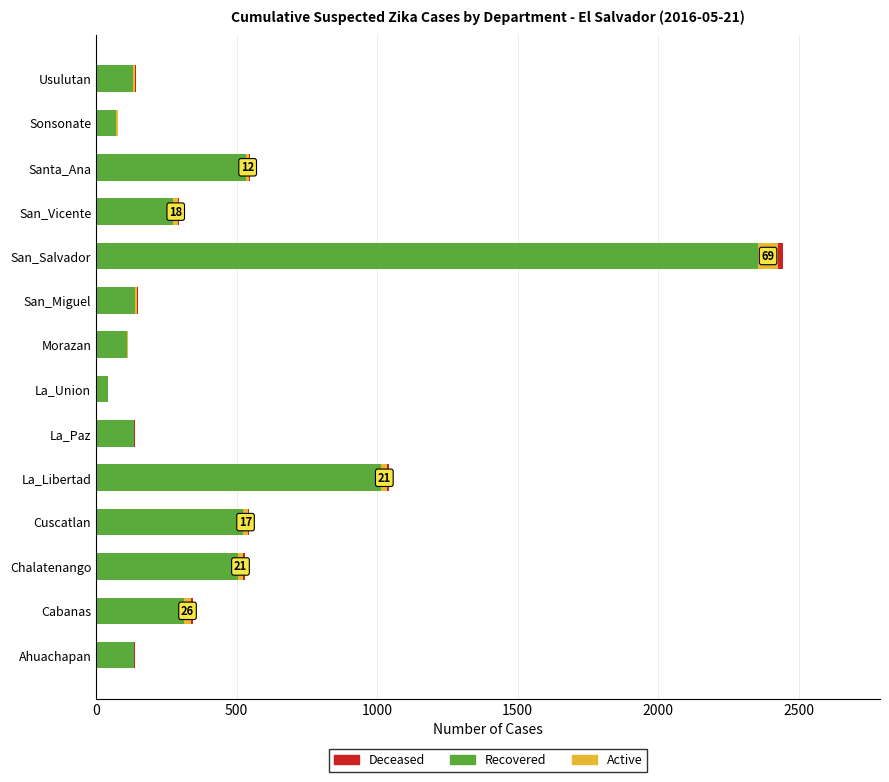

At which category is the sum across all series the highest?

San_Salvador